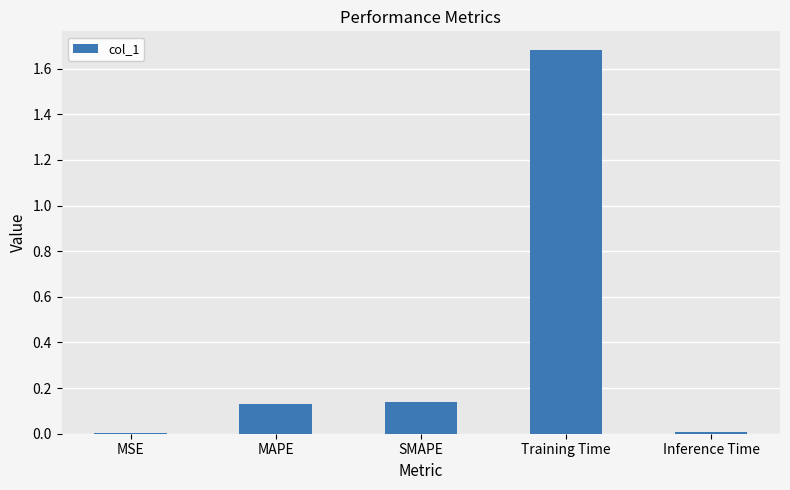

Are the bars horizontal?

No